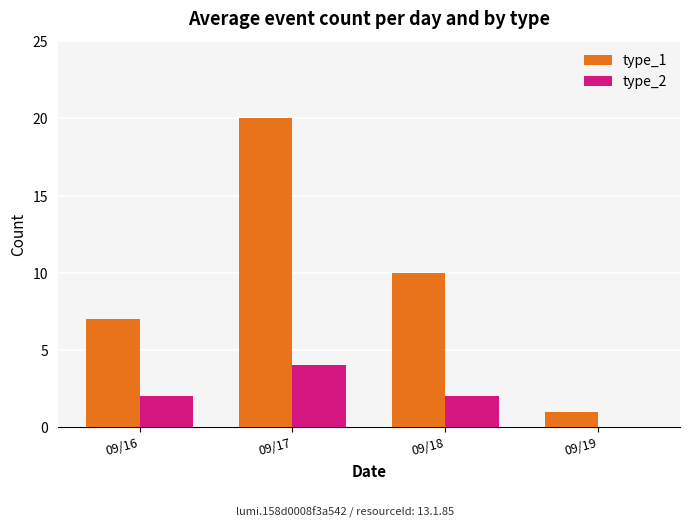

How many positive values does the type_2 series have?

3